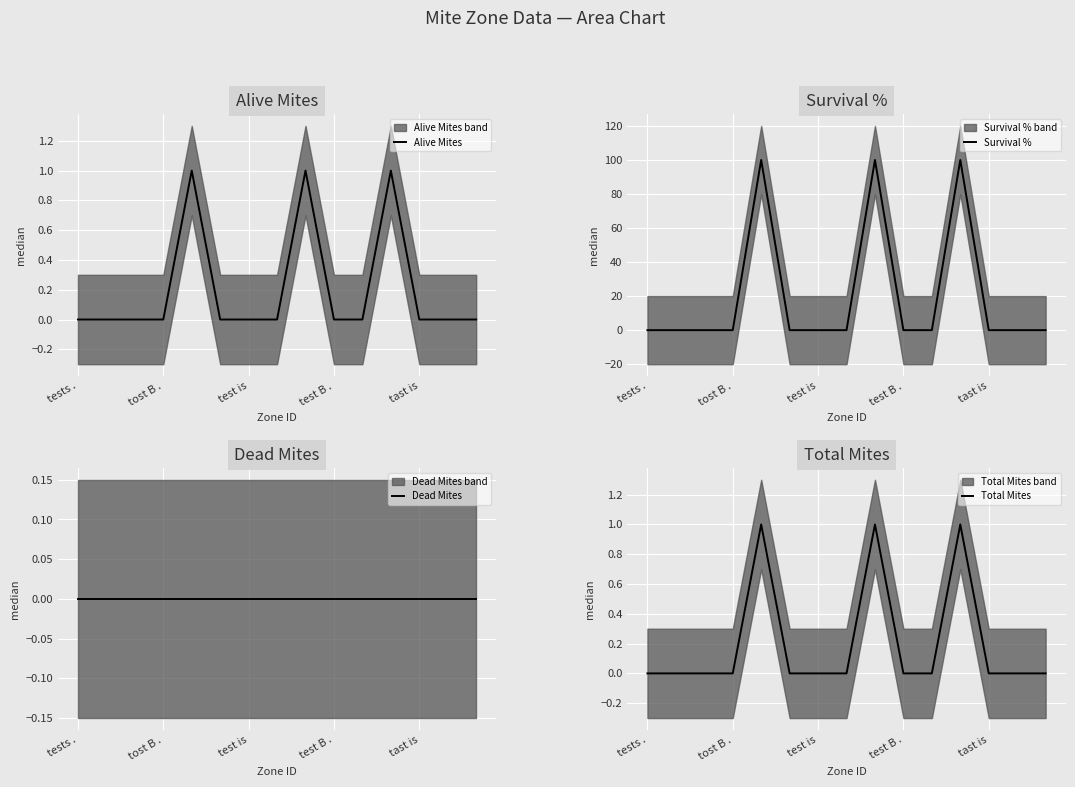

Which label corresponds to the smallest value in the chart?

tests .